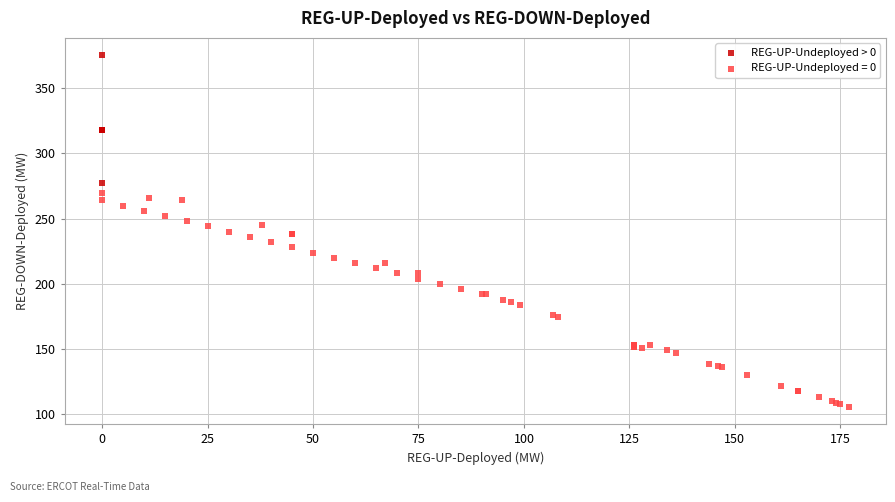

Which series contains the lowest Y value?

REG-UP-Undeployed = 0